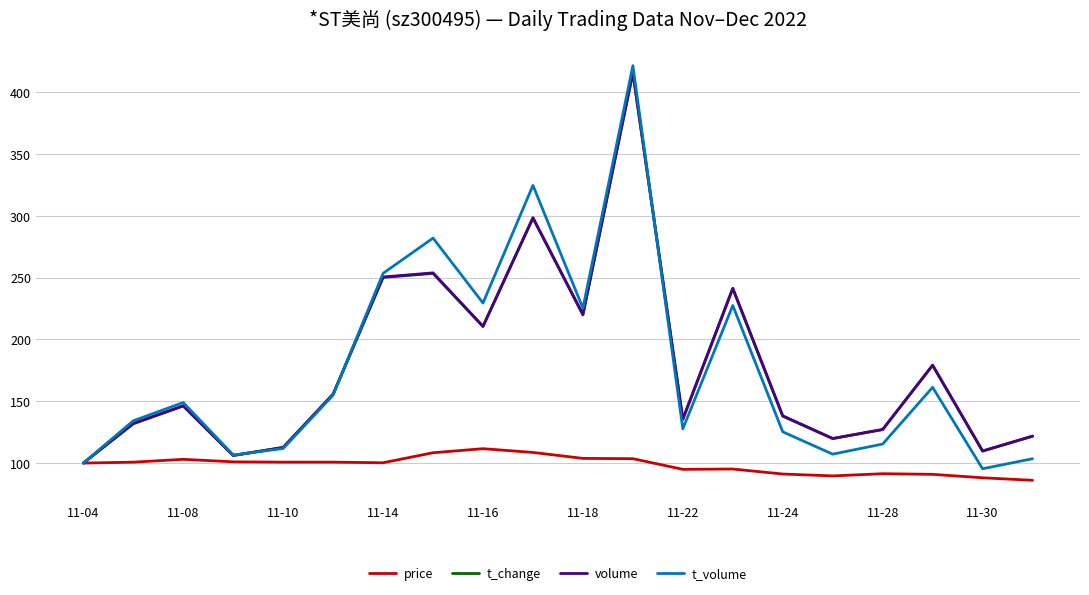

How many categories are shown in the chart?

20